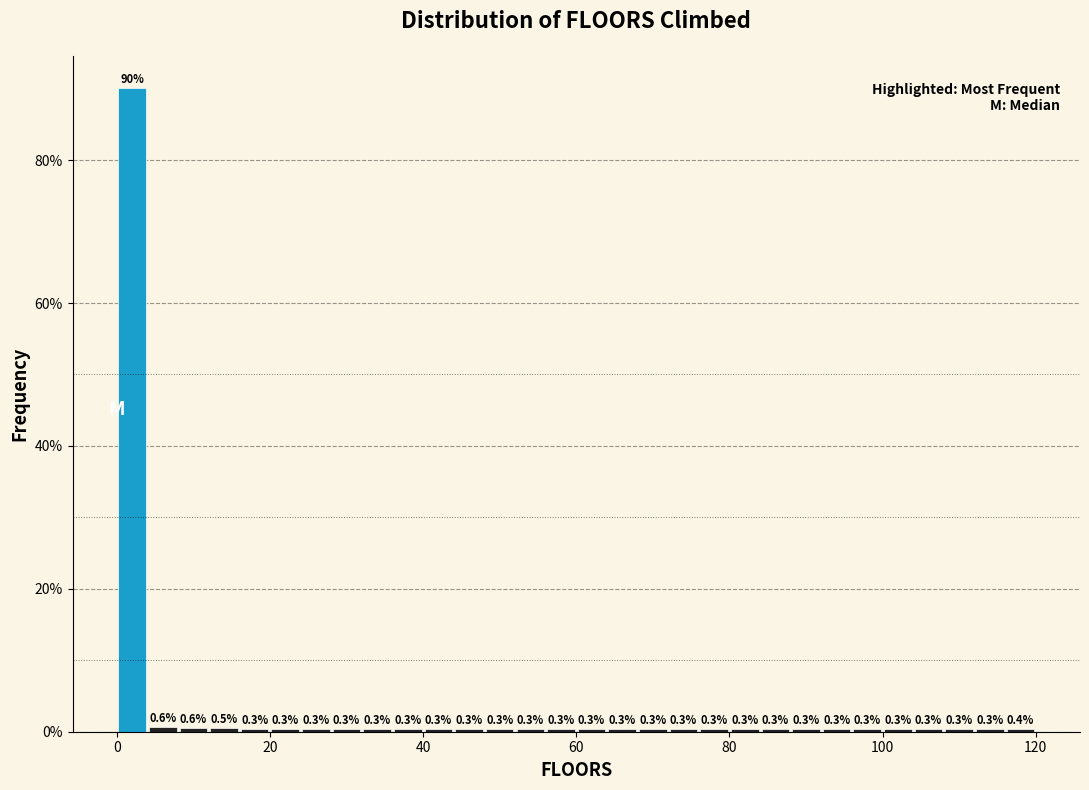

Read against the x-axis, roughly where is the centre of the tallest bar?

2